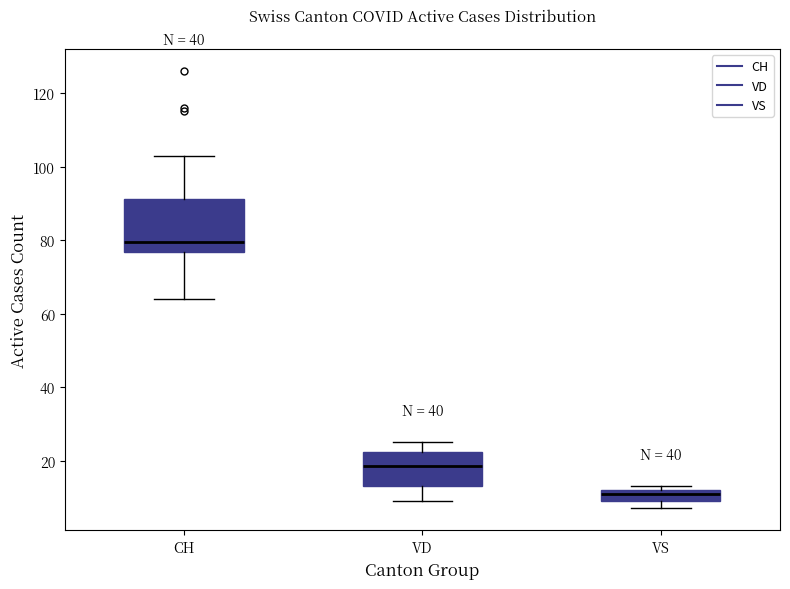

Where is the upper edge of the box for VD on the y-axis? The values are not printed on the chart, so give them approximately, as read against the axis.

22